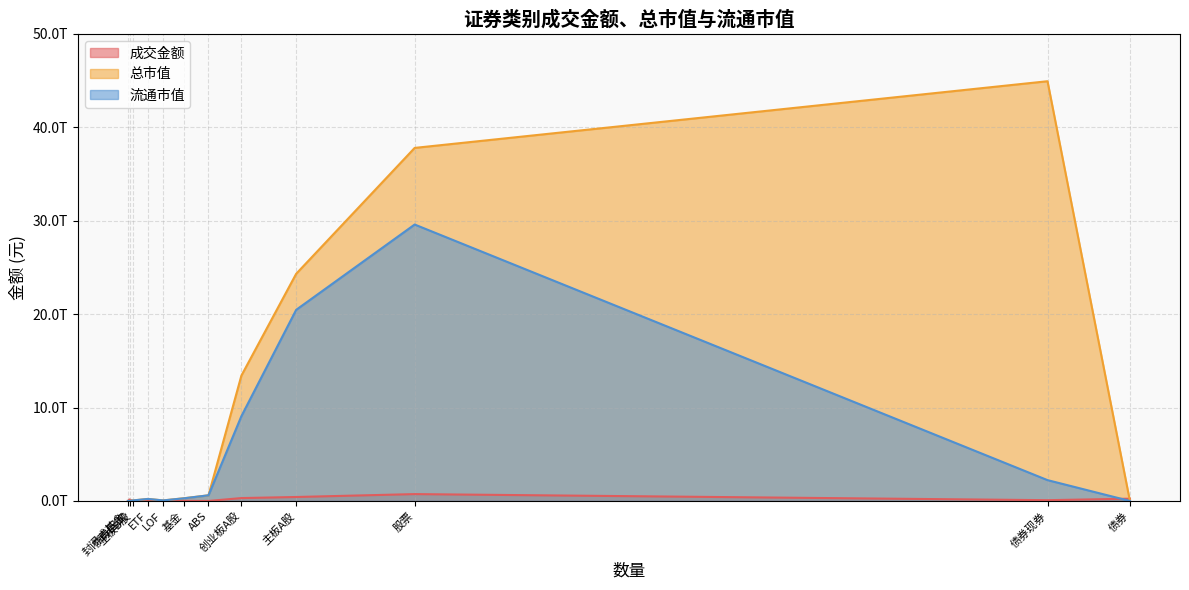

Rank the series at ABS from highest to lowest value.

总市值, 流通市值, 成交金额